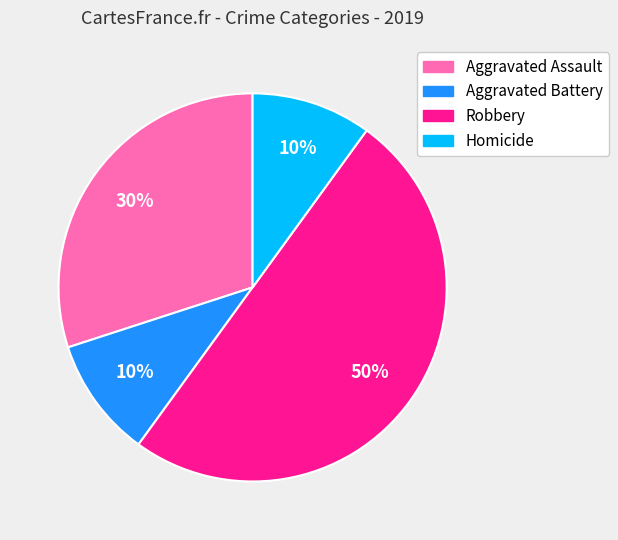

The Robbery slice represents 60% of the pie. True or false?

False